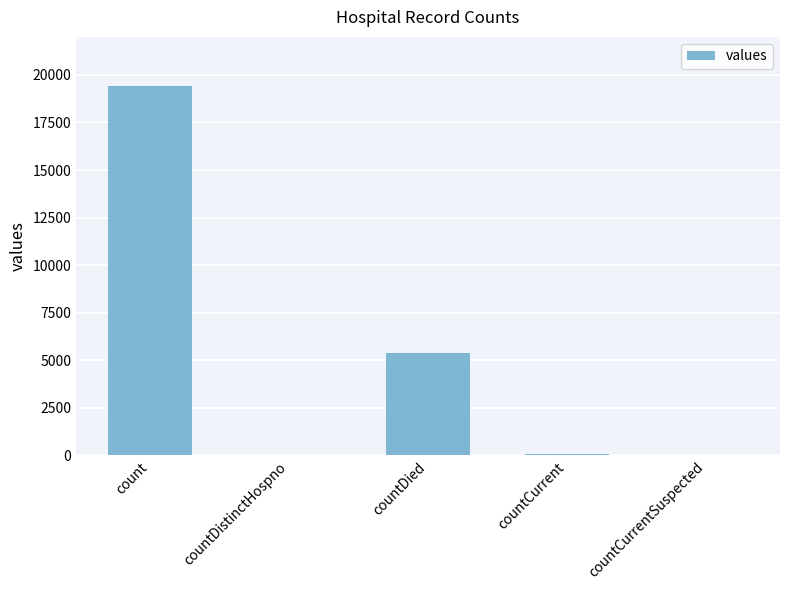

What is the maximum value shown in the chart?

19420